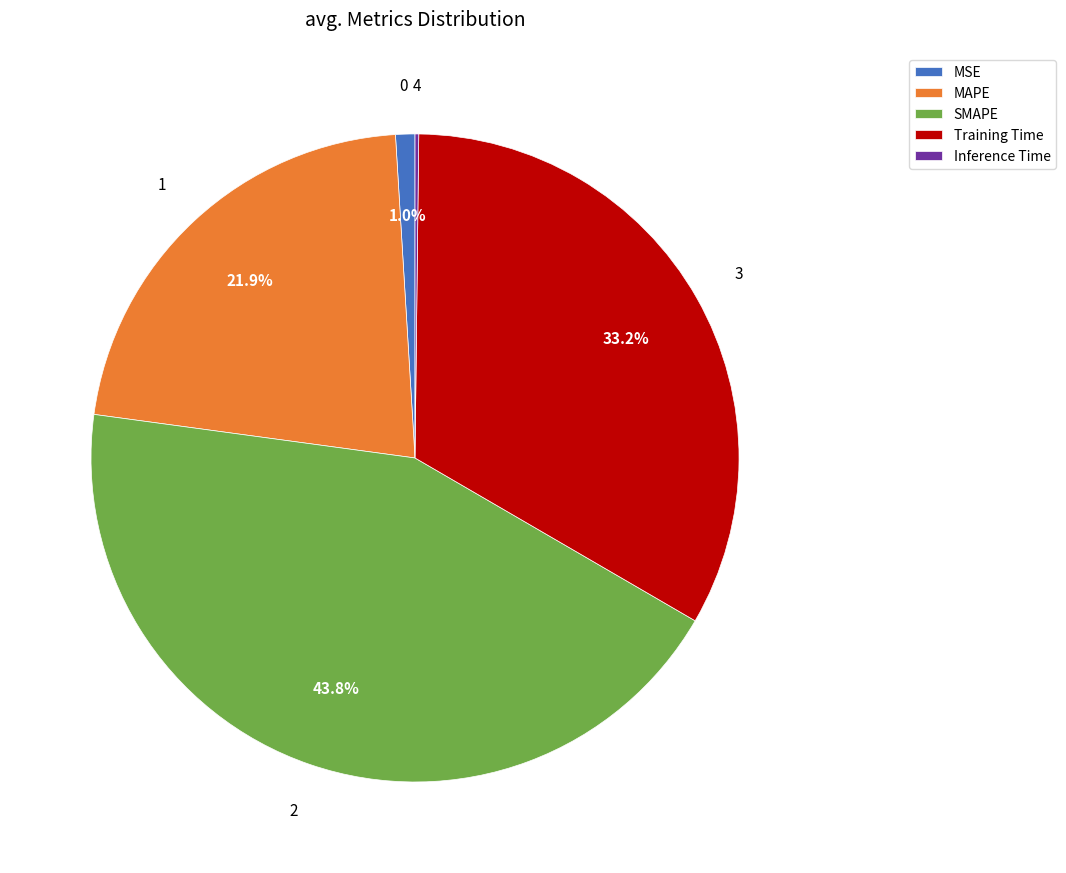

Is the sum of Training Time and MSE greater than half?

No